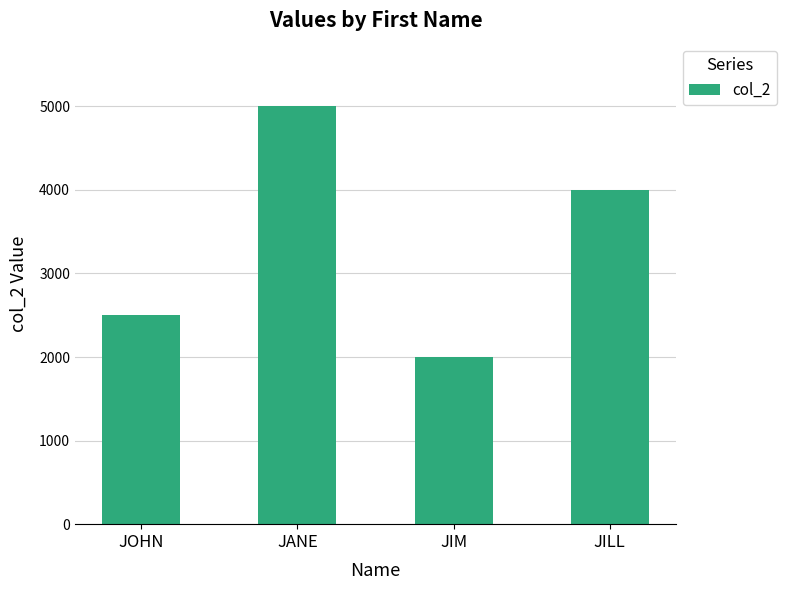

How many data points are less than 4000?

2